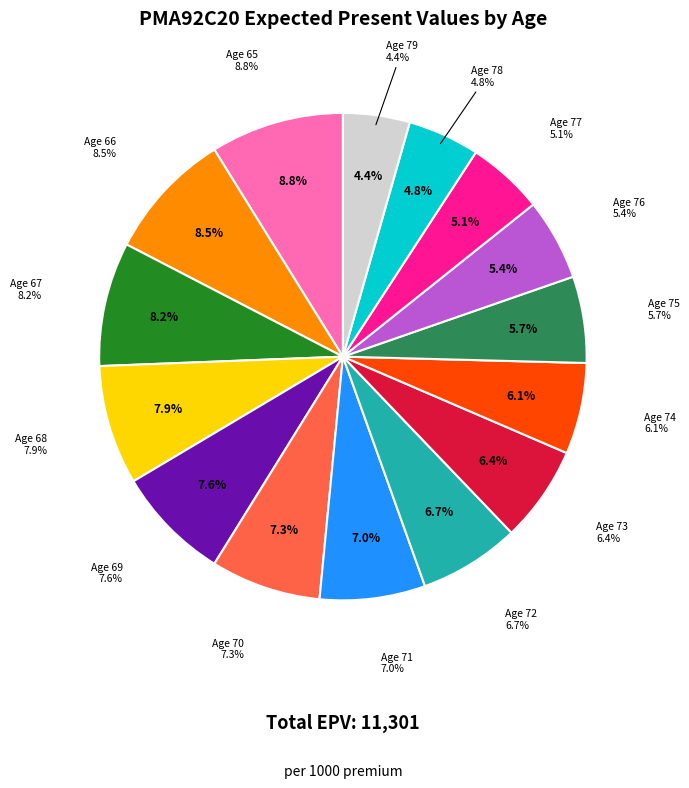

Count the number of slices in the pie.

15